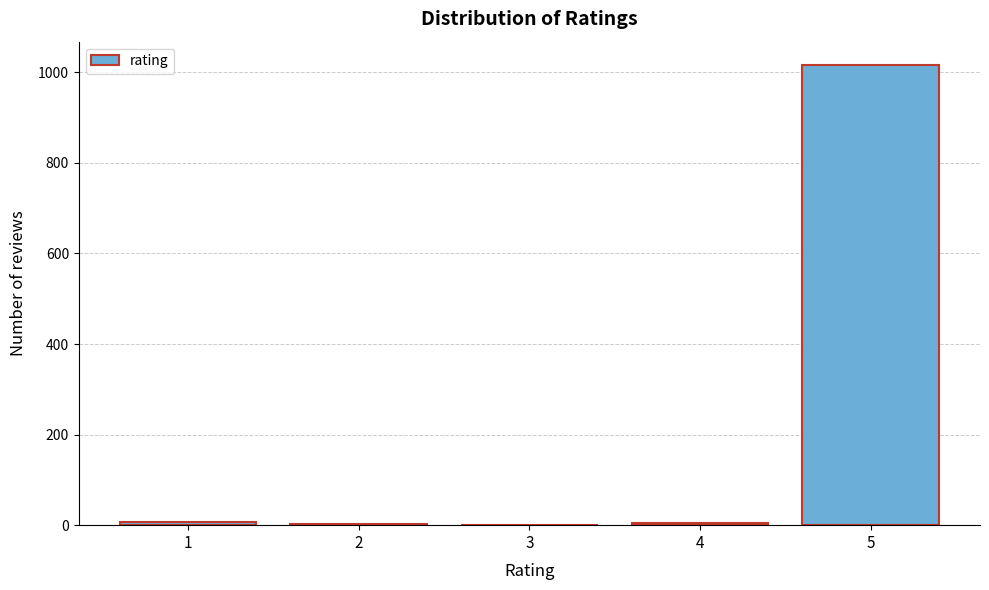

What is the sum of all values?

1032